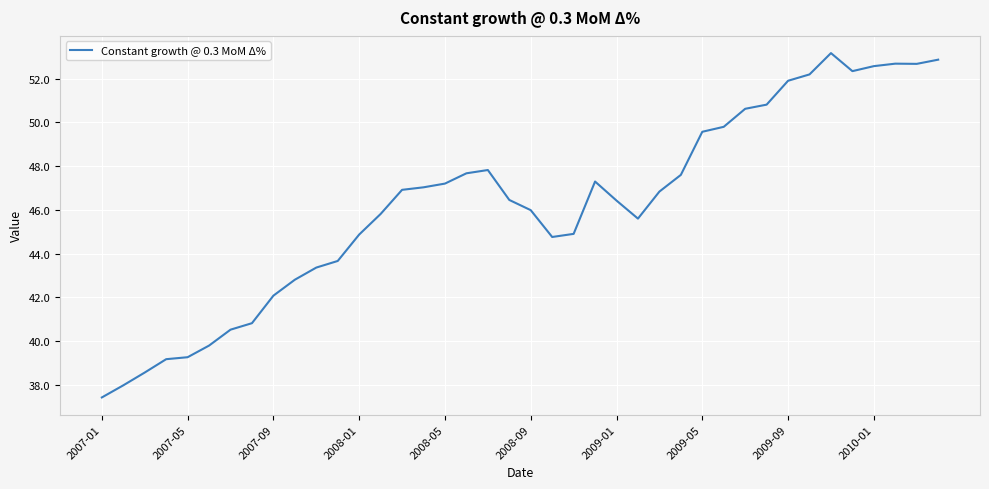

What is the minimum value shown in the chart?

37.4